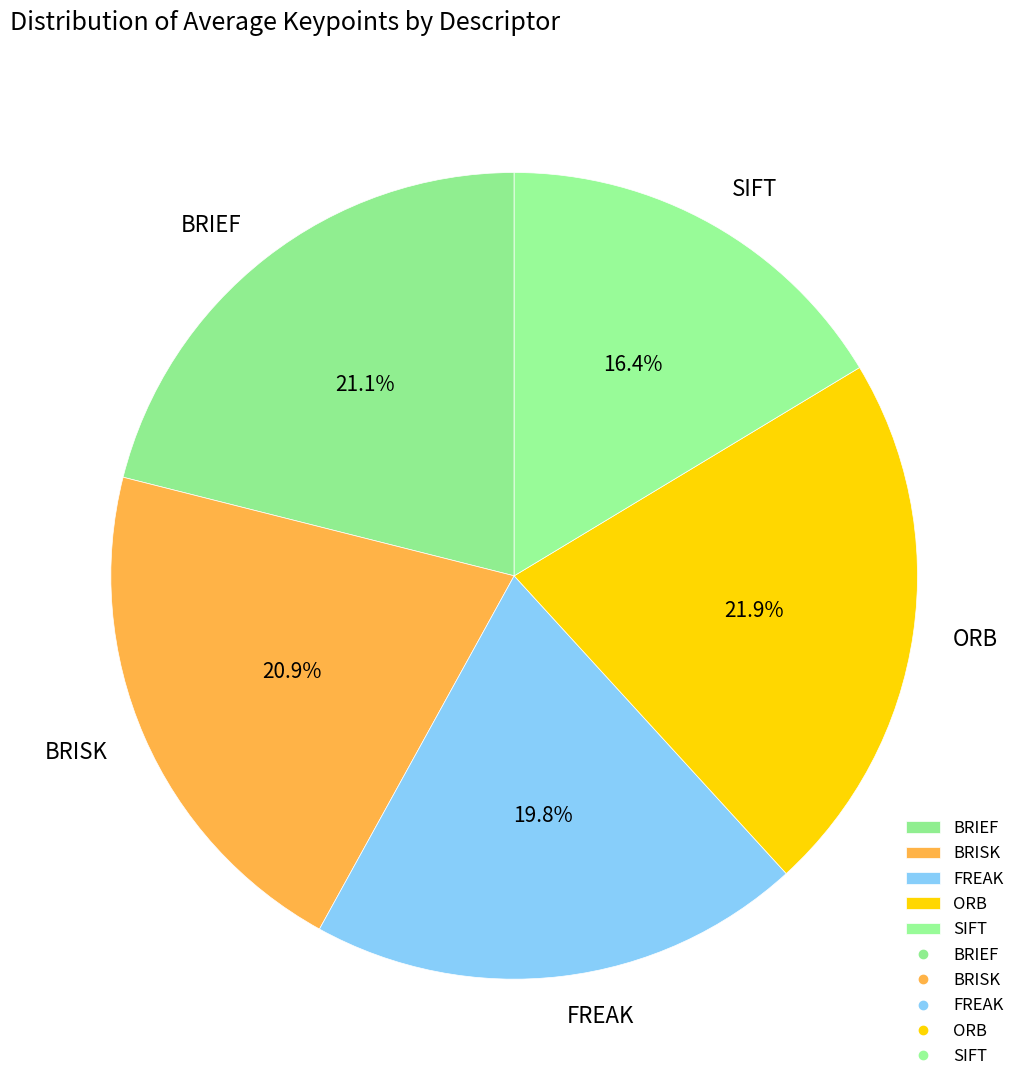

How many slices are in this pie chart?

5